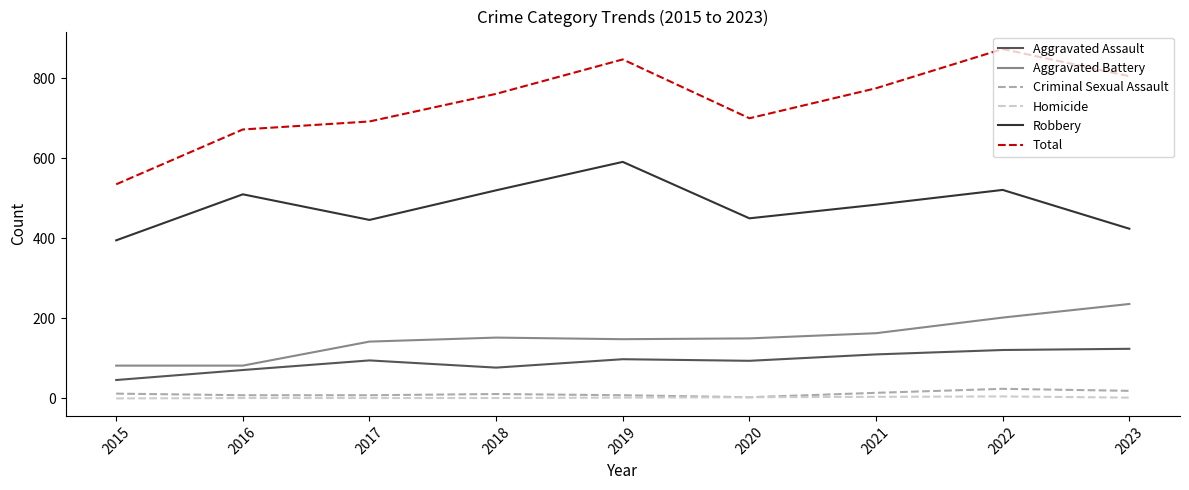

True or false: Criminal Sexual Assault and Robbery intersect in this chart.

False